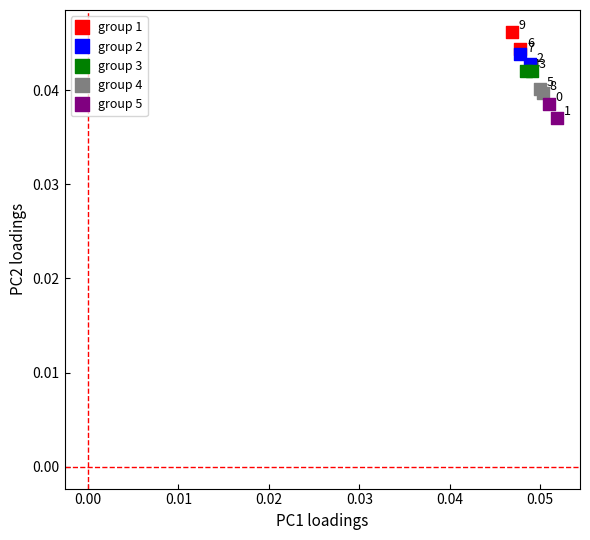

Which series has the widest spread of Y values?

group 1